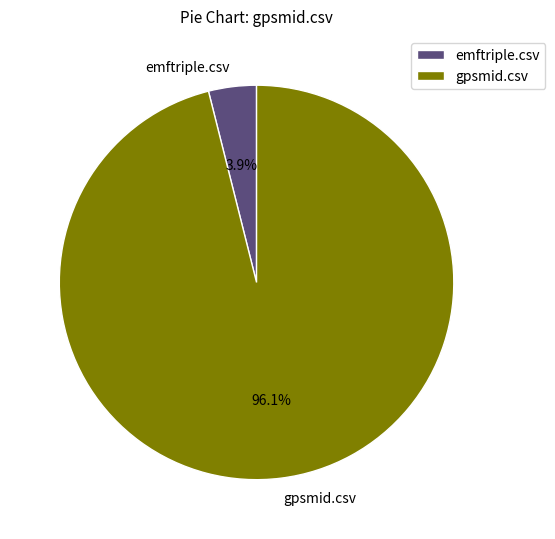

True or false: emftriple.csv accounts for 4% of the total.

True